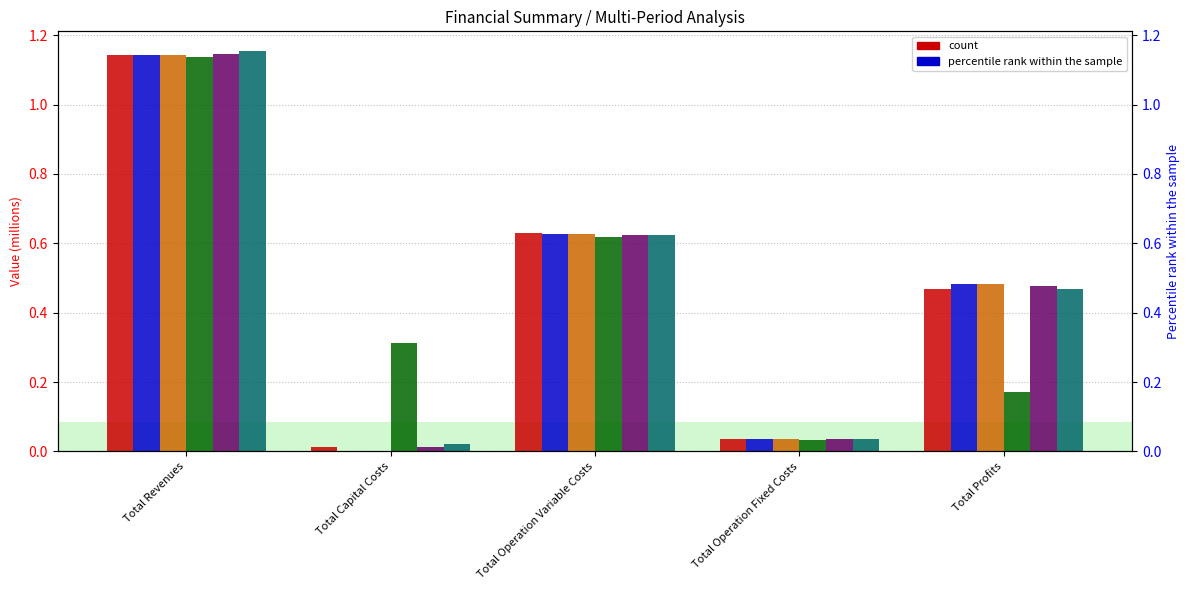

What position from the left is Total Operation Fixed Costs?

4